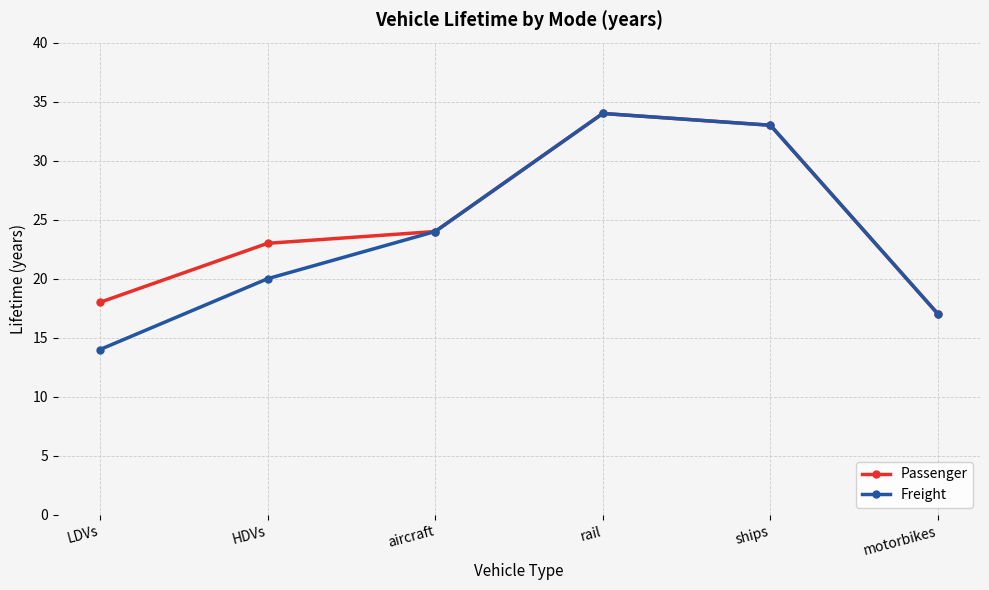

Which series has the largest range (max minus min)?

Freight